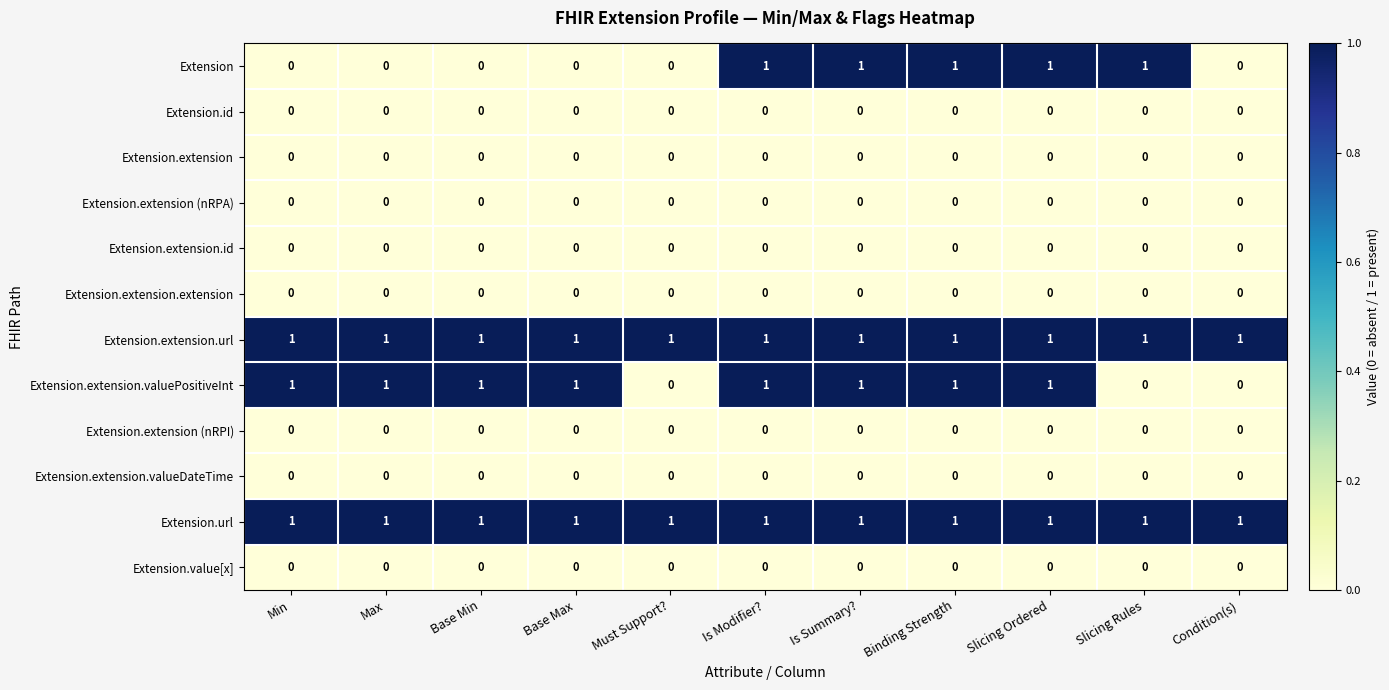

The value of Extension.extension (nRPI) at Min is 0. True or false?

True